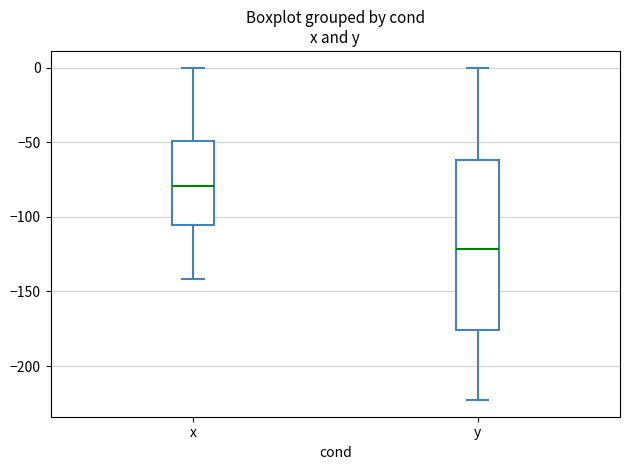

Where does the upper whisker of the box for x end on the y-axis? The values are not printed on the chart, so give them approximately, as read against the axis.

0